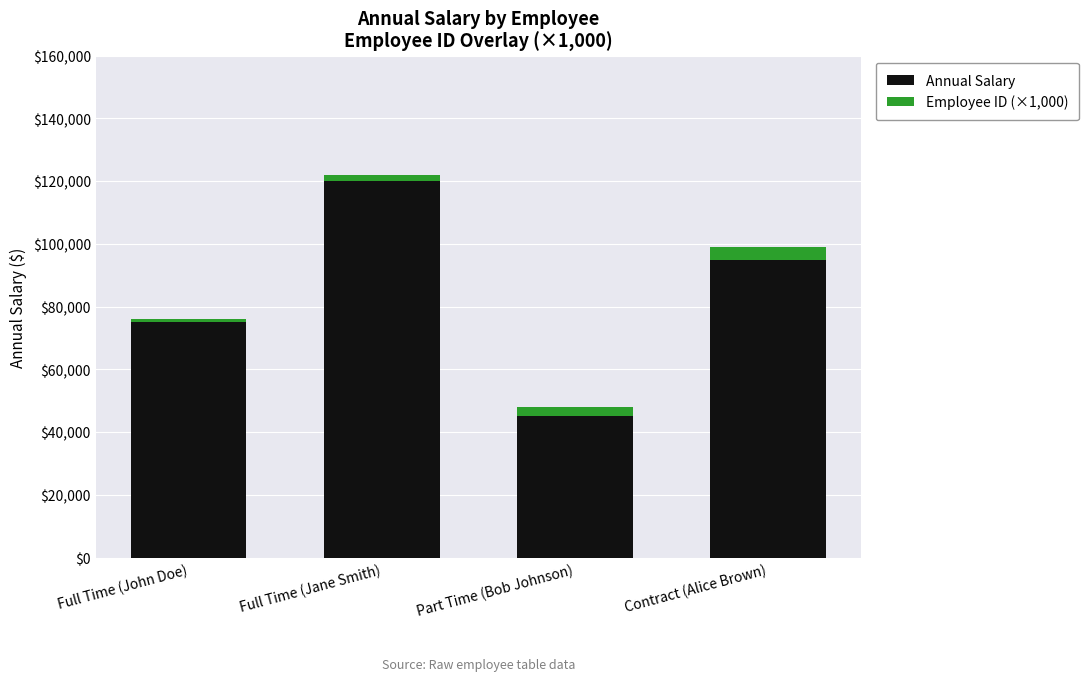

What is the difference between the maximum and second lowest values in the Annual Salary series?

45000